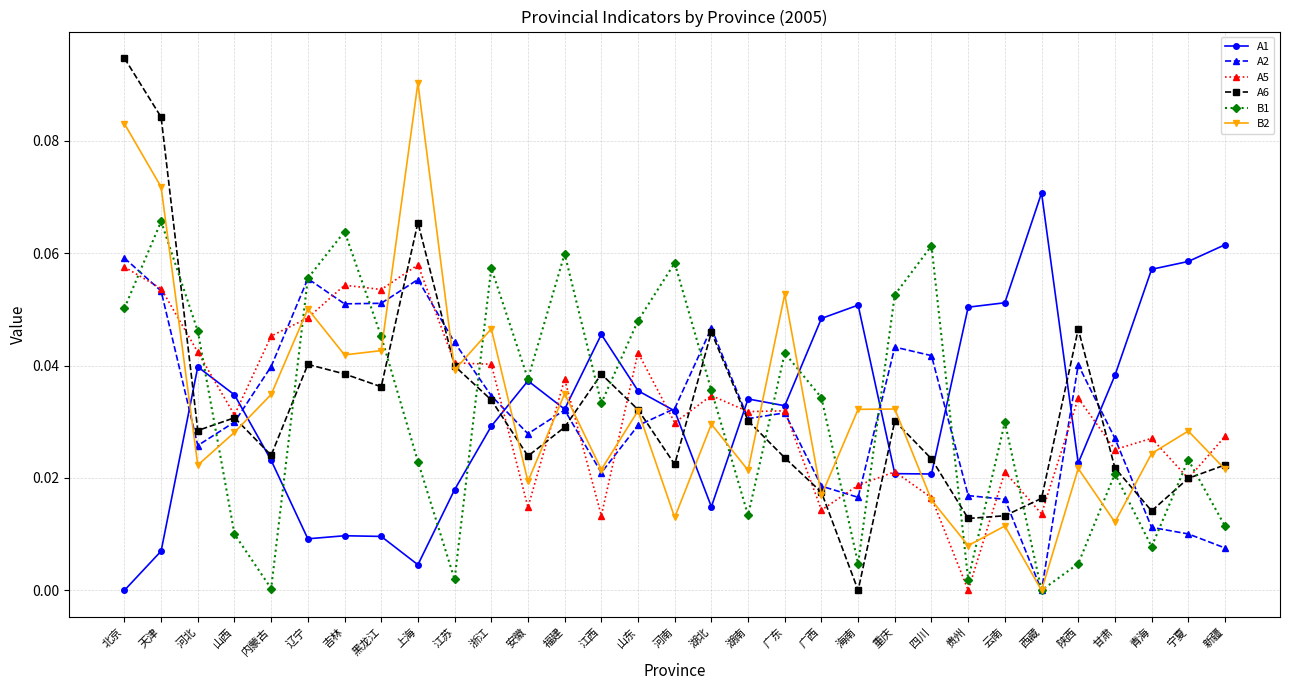

What is the sum of all B2 values?

1.0